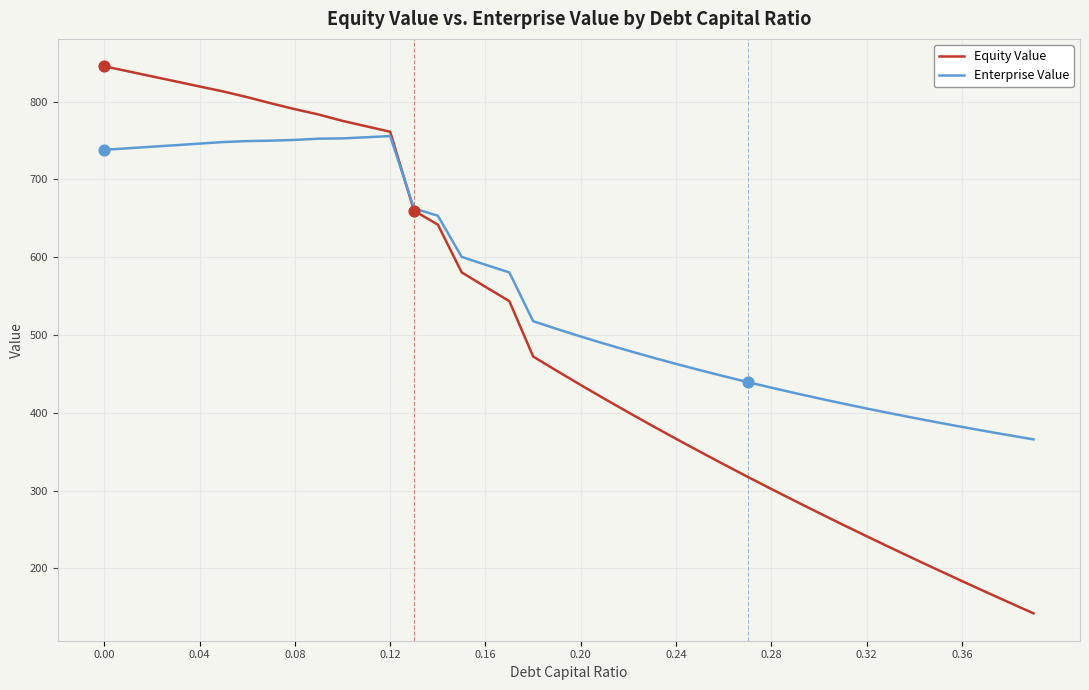

What is the greatest value displayed?

845.4